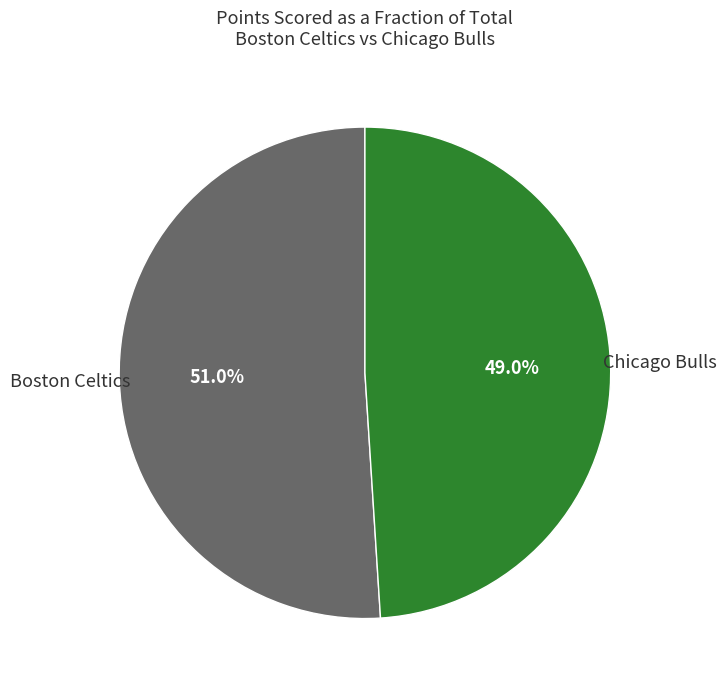

Does Chicago Bulls account for over 50% of the chart?

No